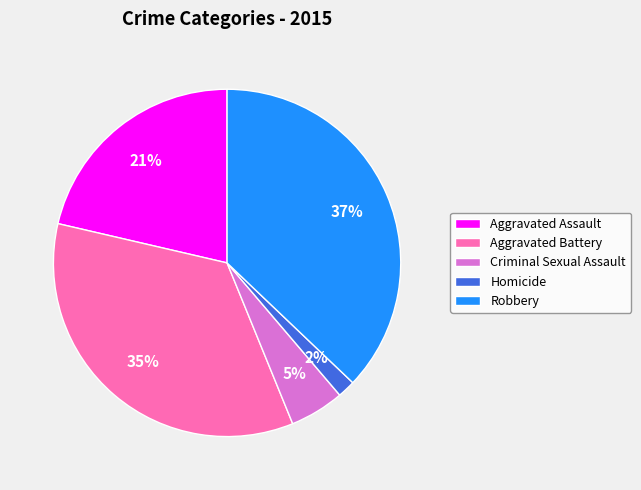

Is the sum of Criminal Sexual Assault and Homicide greater than half?

No